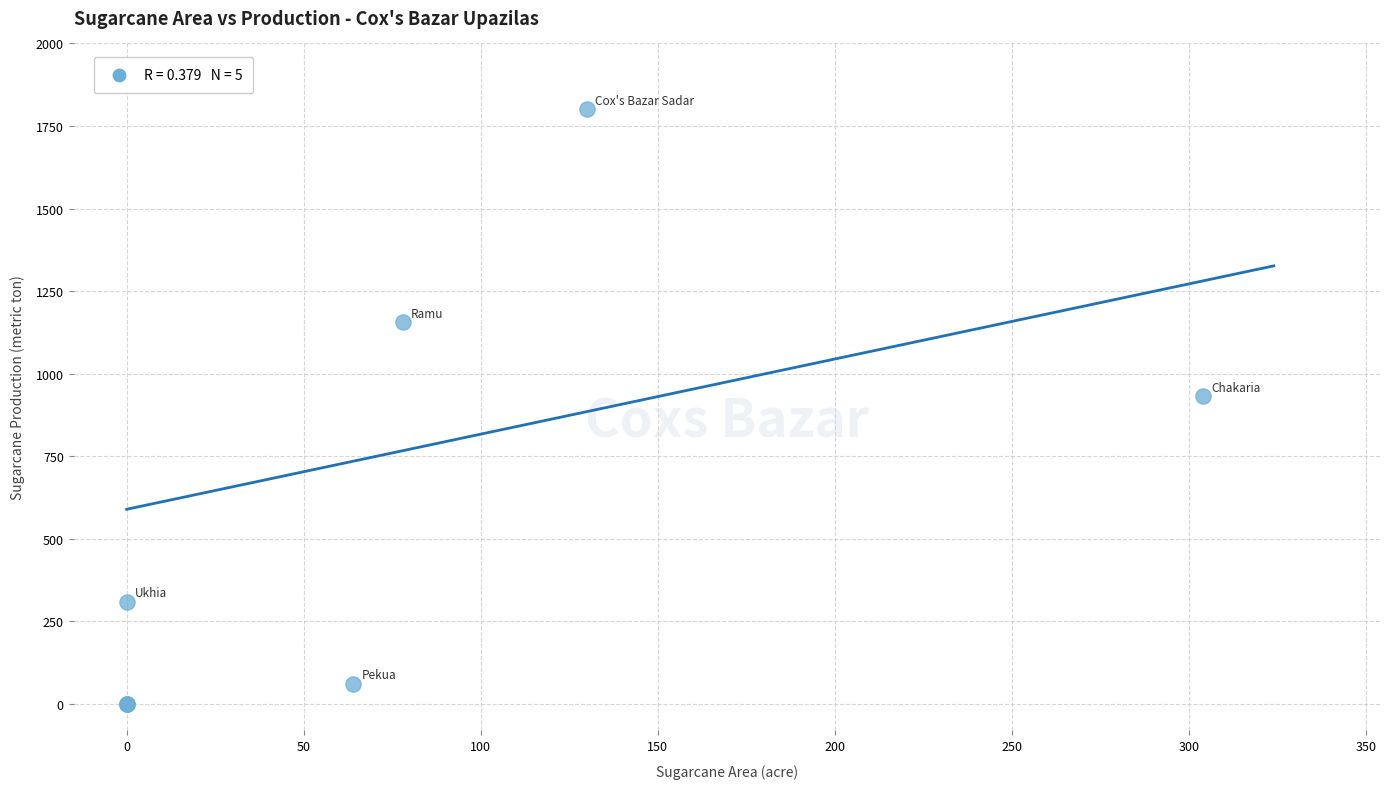

What Y value in the scatter plot is closest to 900?

932